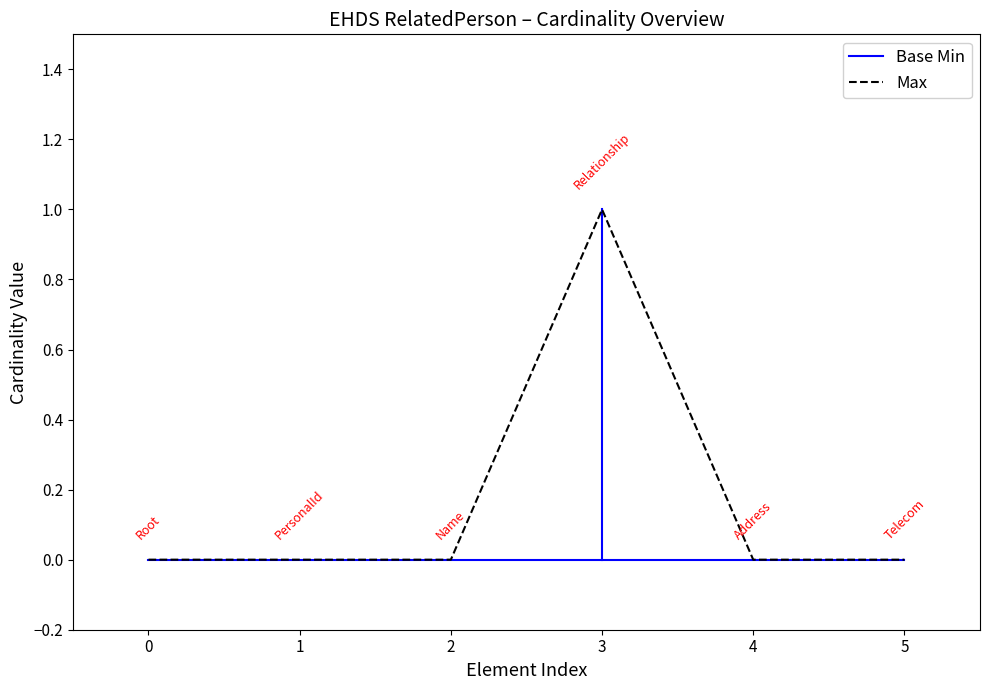

Which category has the highest value in the Max series?

3